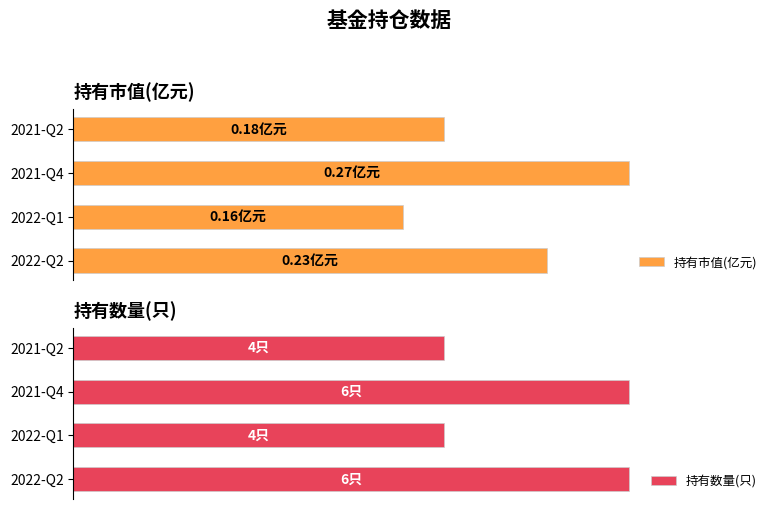

What is the average value of the 持有市值(亿元) series?

0.2